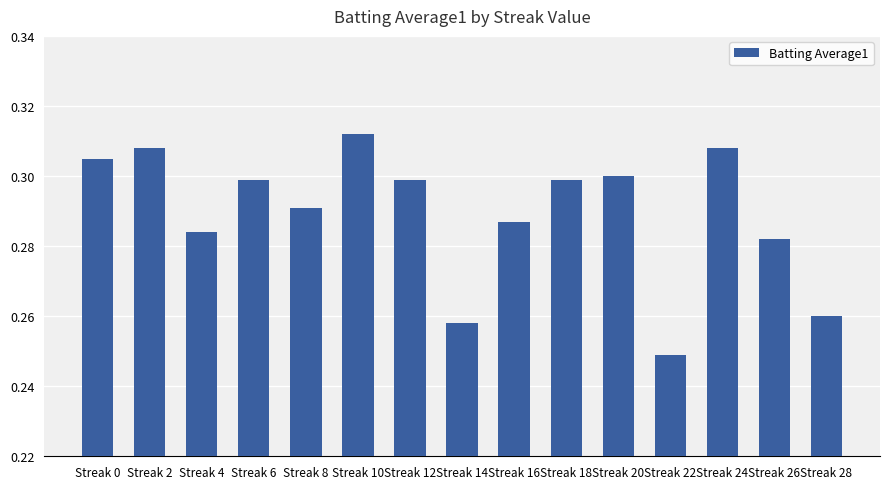

Which category has the lowest value across all series?

Streak 22